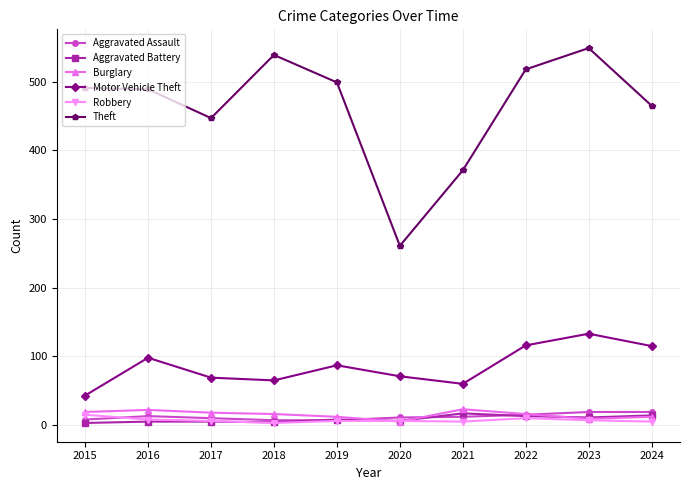

At how many categories does at least one series exceed 479?

6